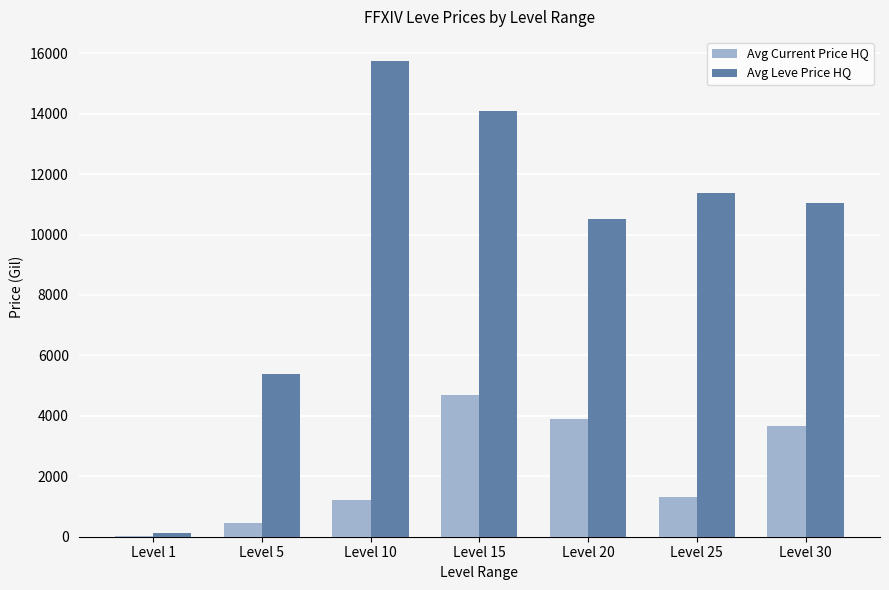

The value of Avg Leve Price HQ at Level 15 is 14100.0. True or false?

True